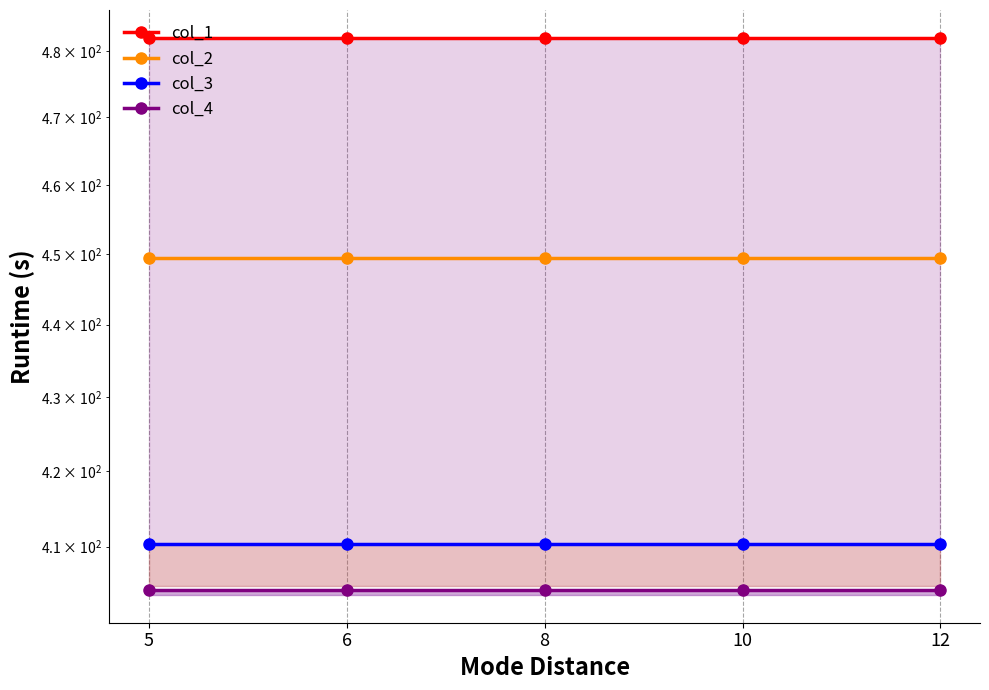

Between 8 and 10, which series saw the biggest shift?

col_1